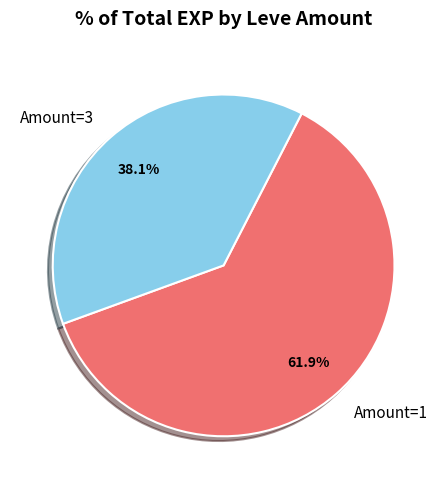

Which slice is the smallest?

Amount=3